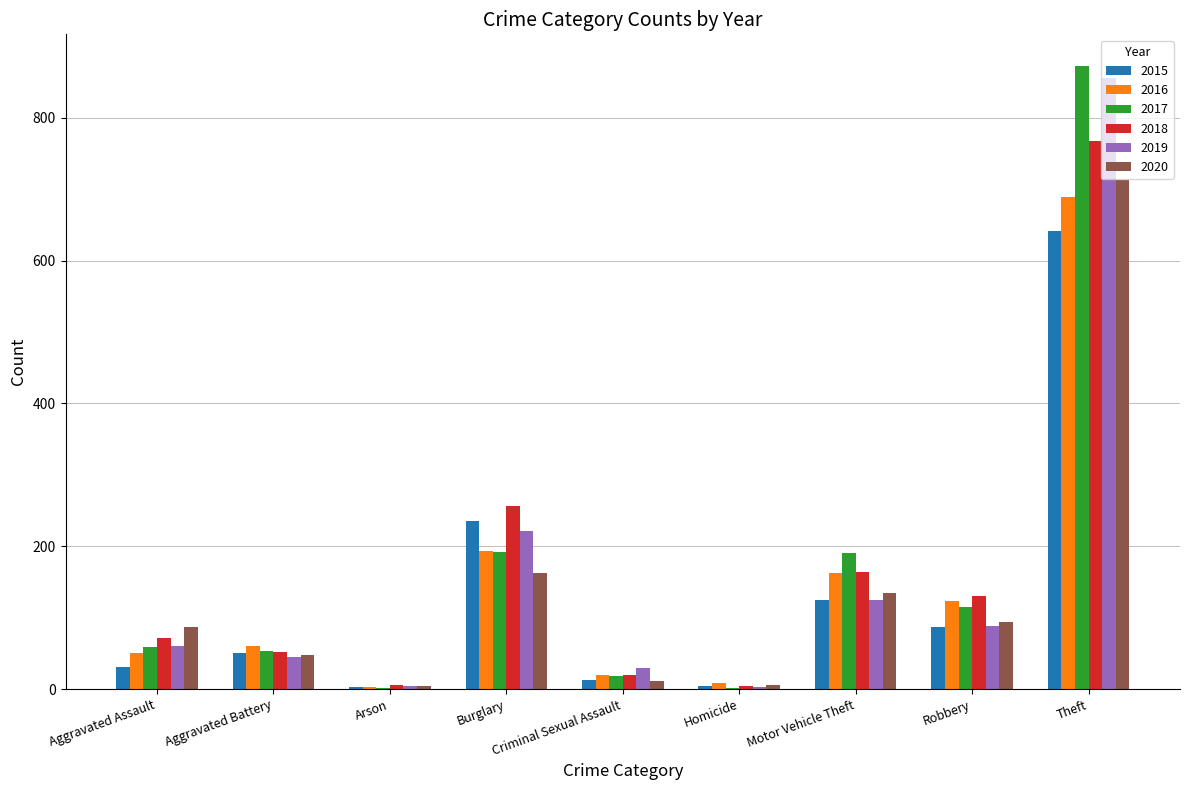

The value of 2018 at Aggravated Assault is 72. True or false?

True